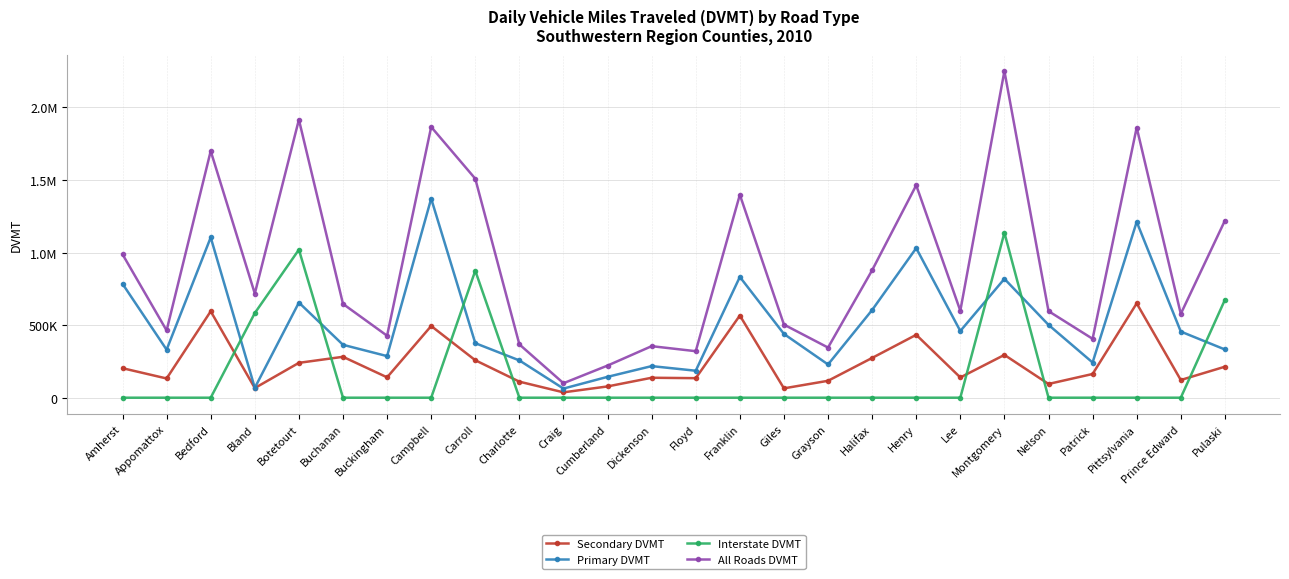

What is the total value across all series at Botetourt?

3832099.6